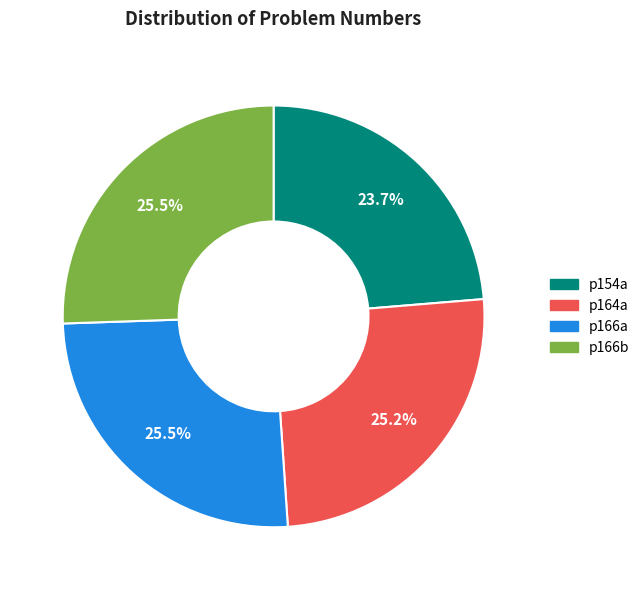

Which slice is the smallest?

p154a